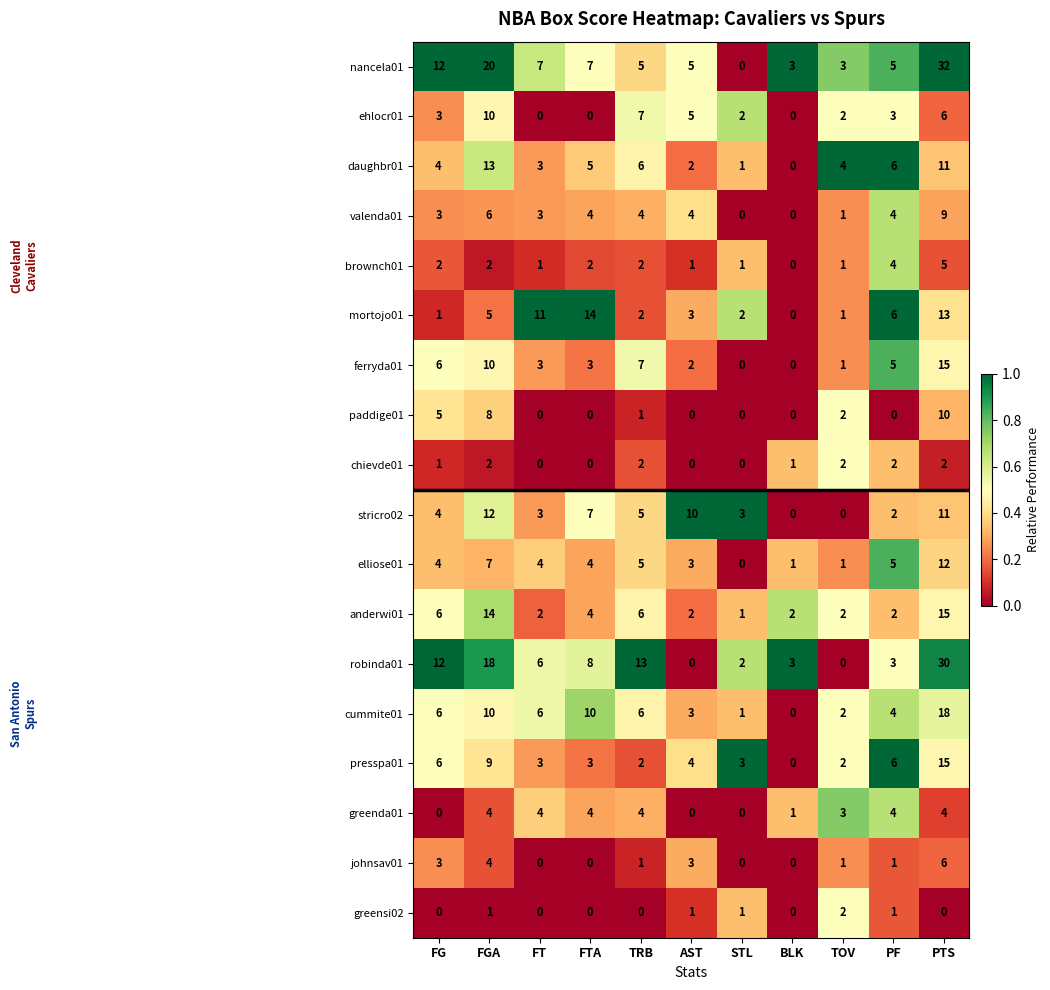

What is the sum of the nancela01 values at FG and TRB?

17